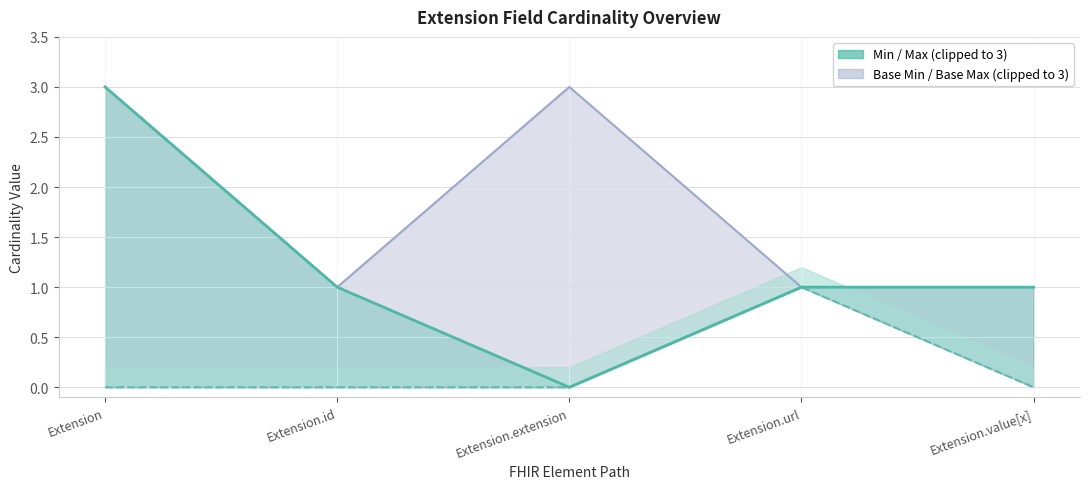

What is the label of the 2nd point from the left?

Extension.id